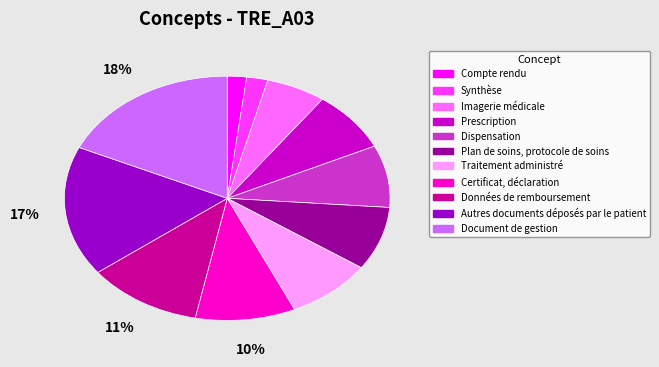

What percentage is the Dispensation slice, to the nearest percent?

8%